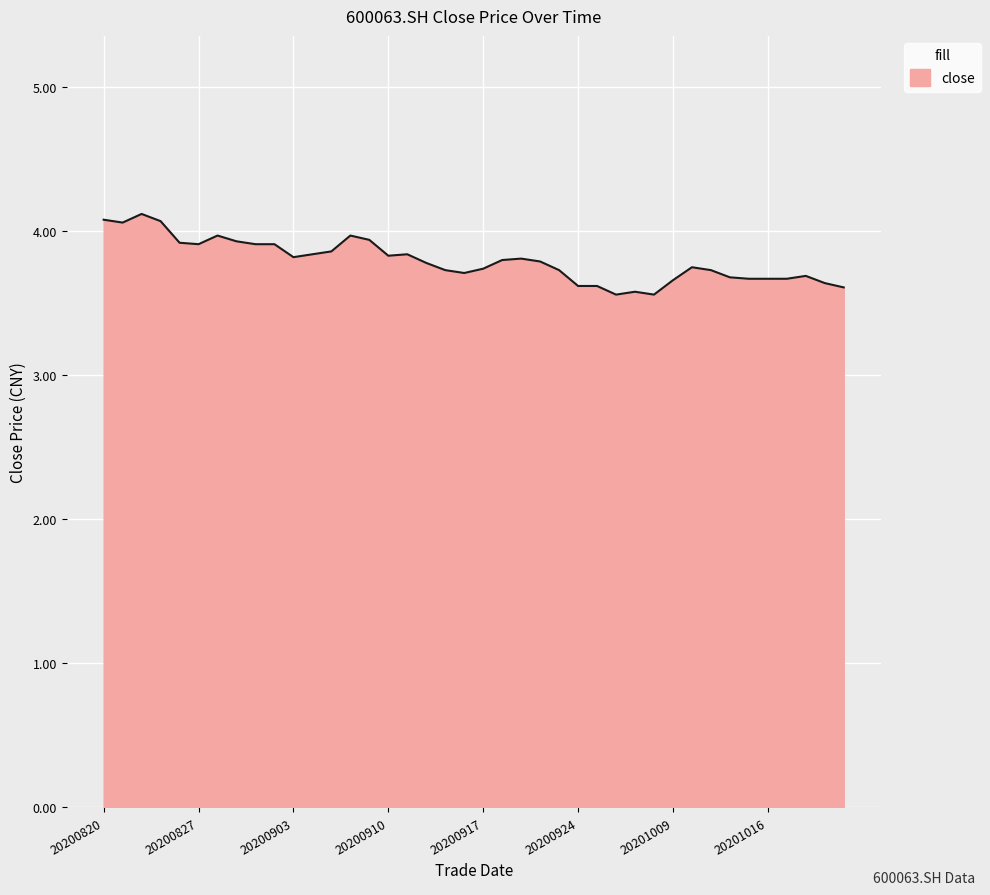

What is the smallest value displayed?

3.6